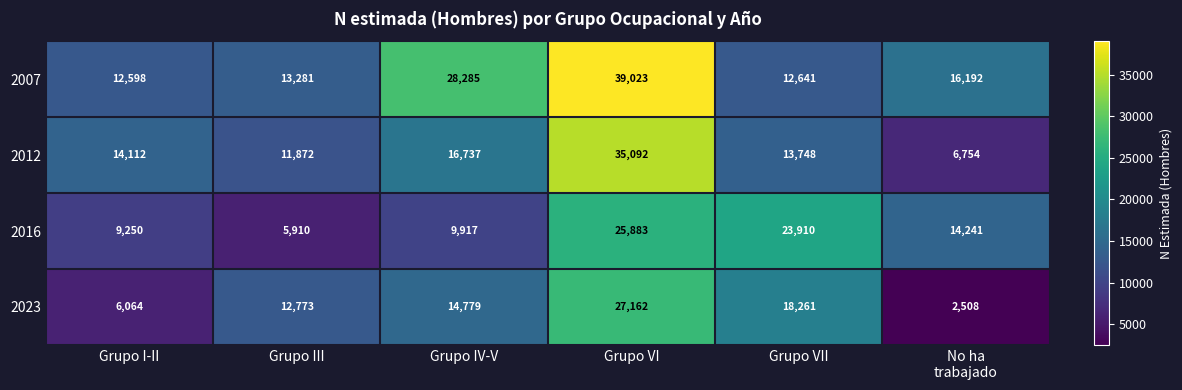

What is the greatest value displayed?

39023